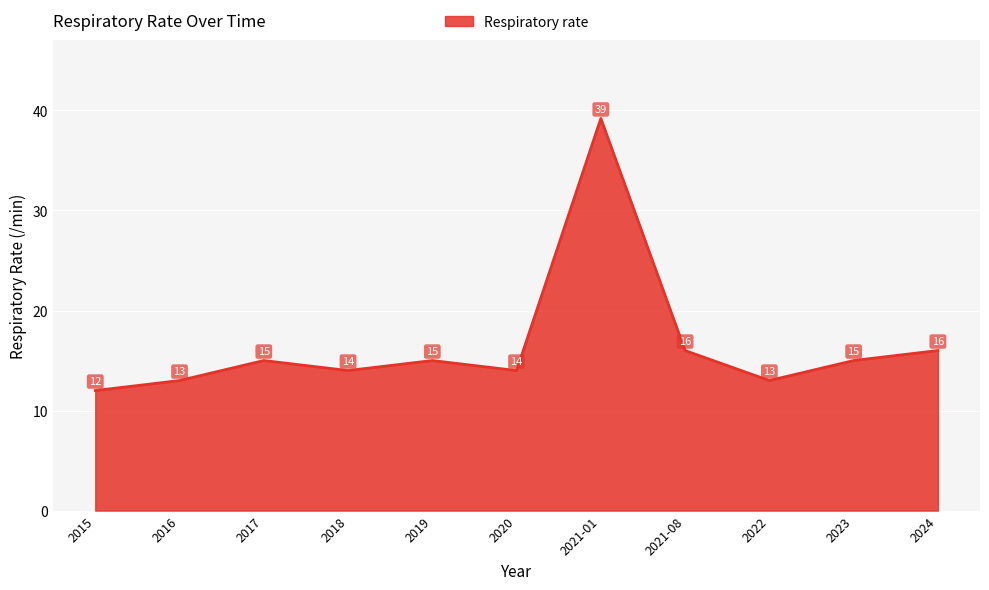

Is it true that the value at 2018 is 25.1?

False